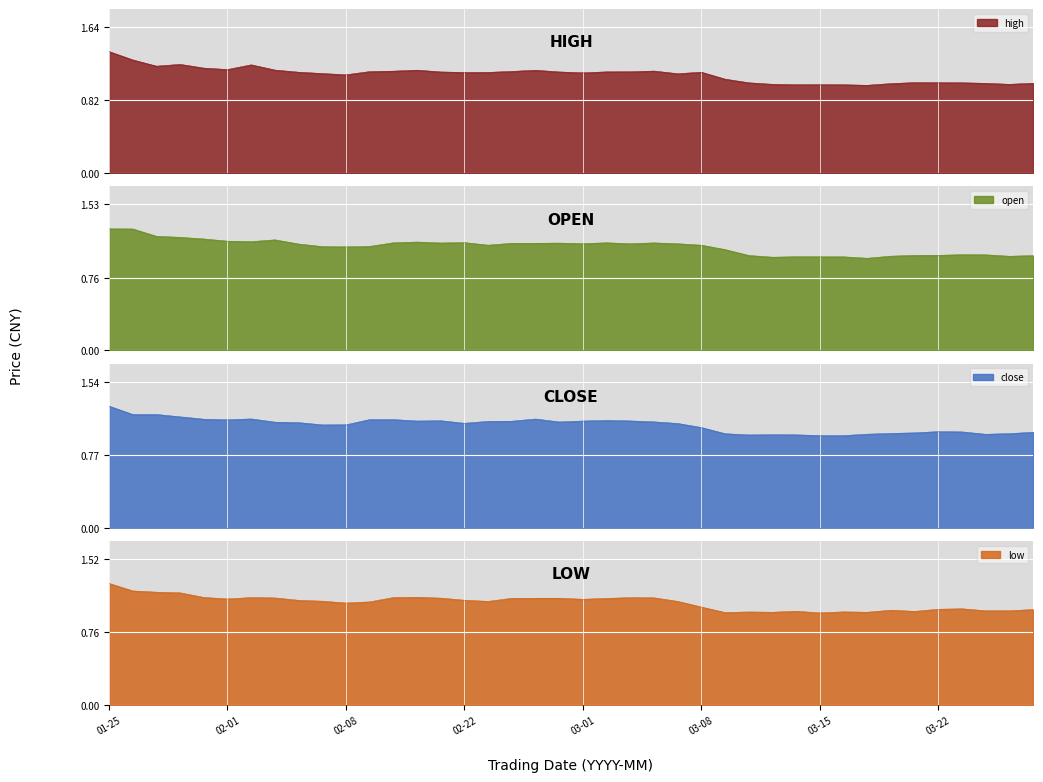

What is the lowest value of the high series?

1.0